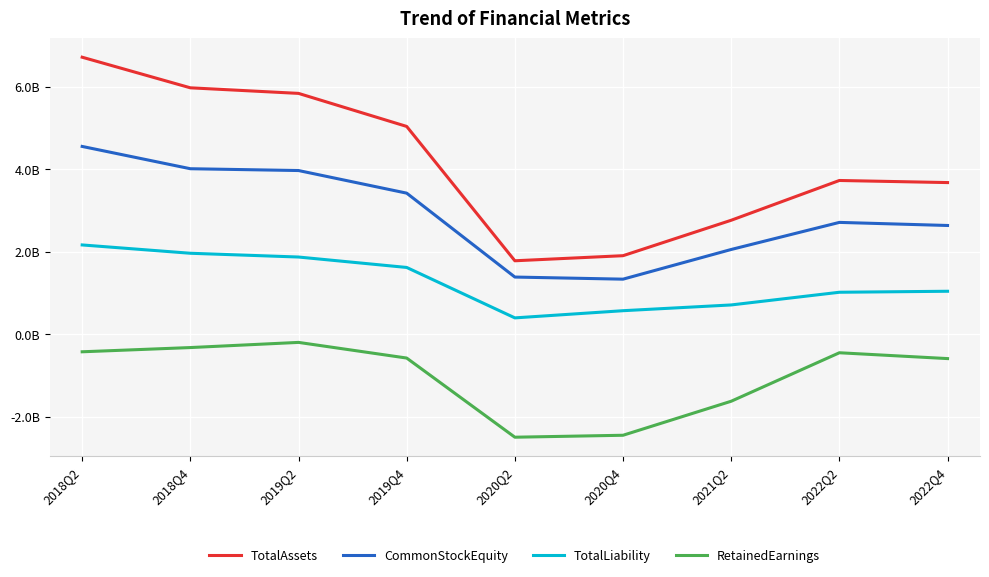

Does the chart have visible grid lines?

Yes